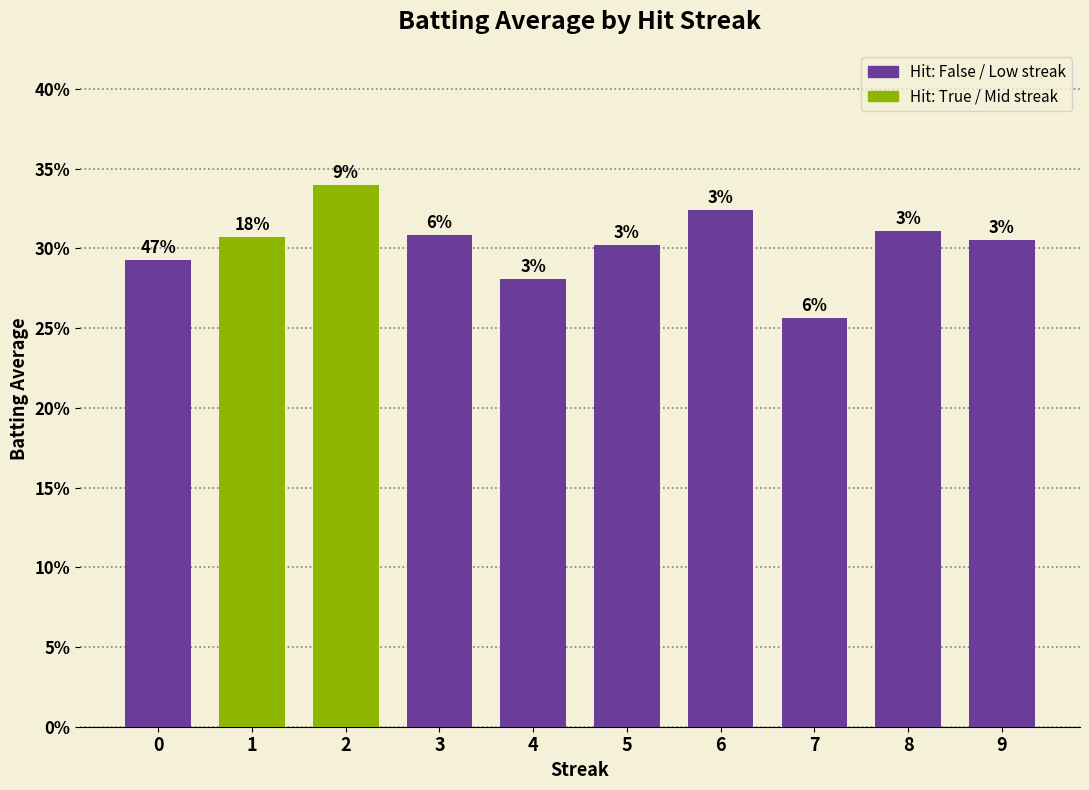

At which category does the chart reach its peak across all series?

2